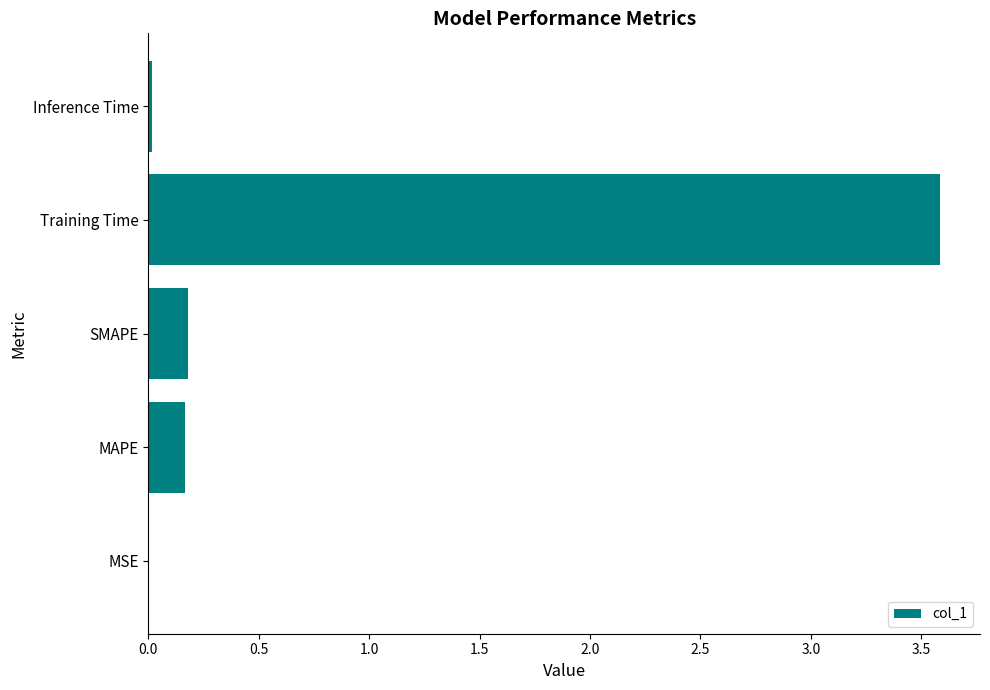

Which label corresponds to the largest value in the chart?

Training Time